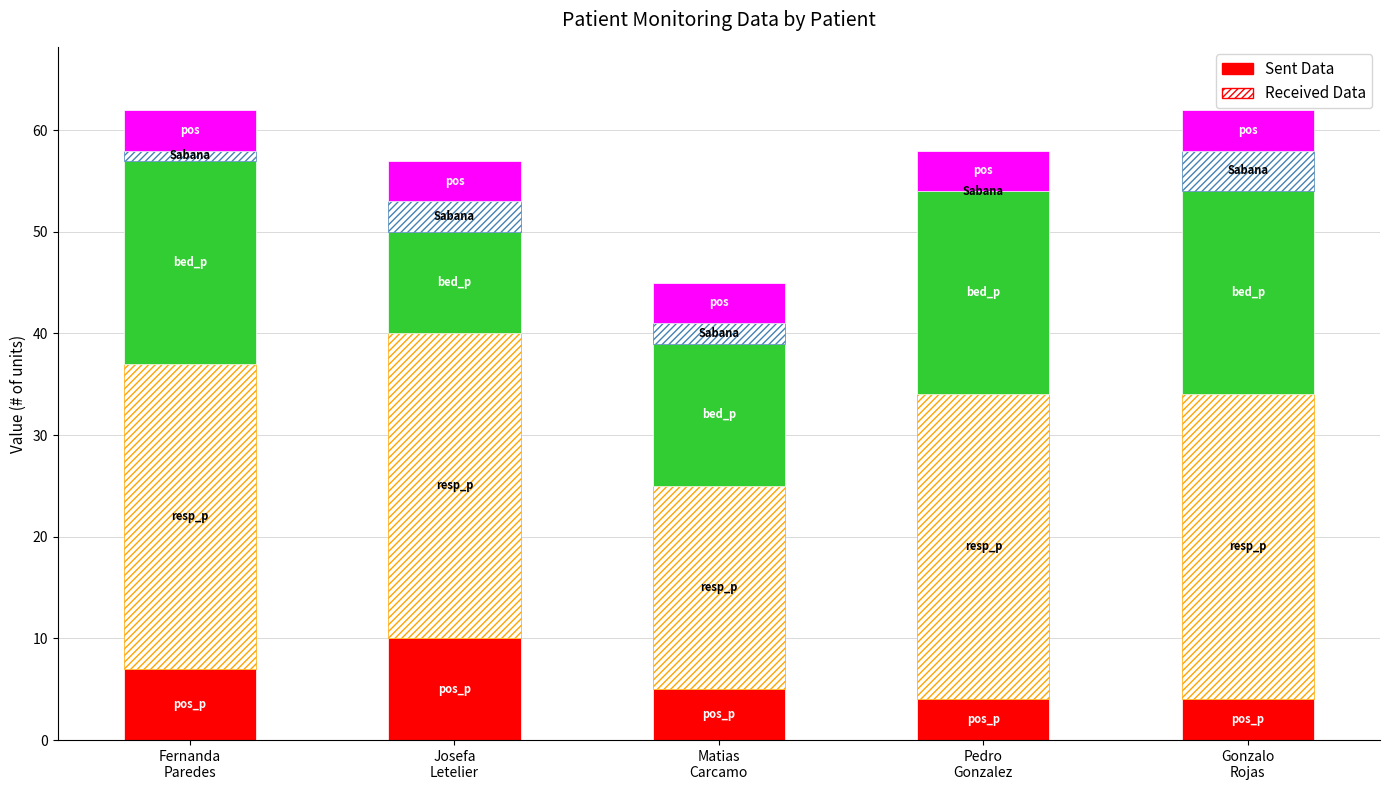

Does the chart contain stacked bars?

Yes